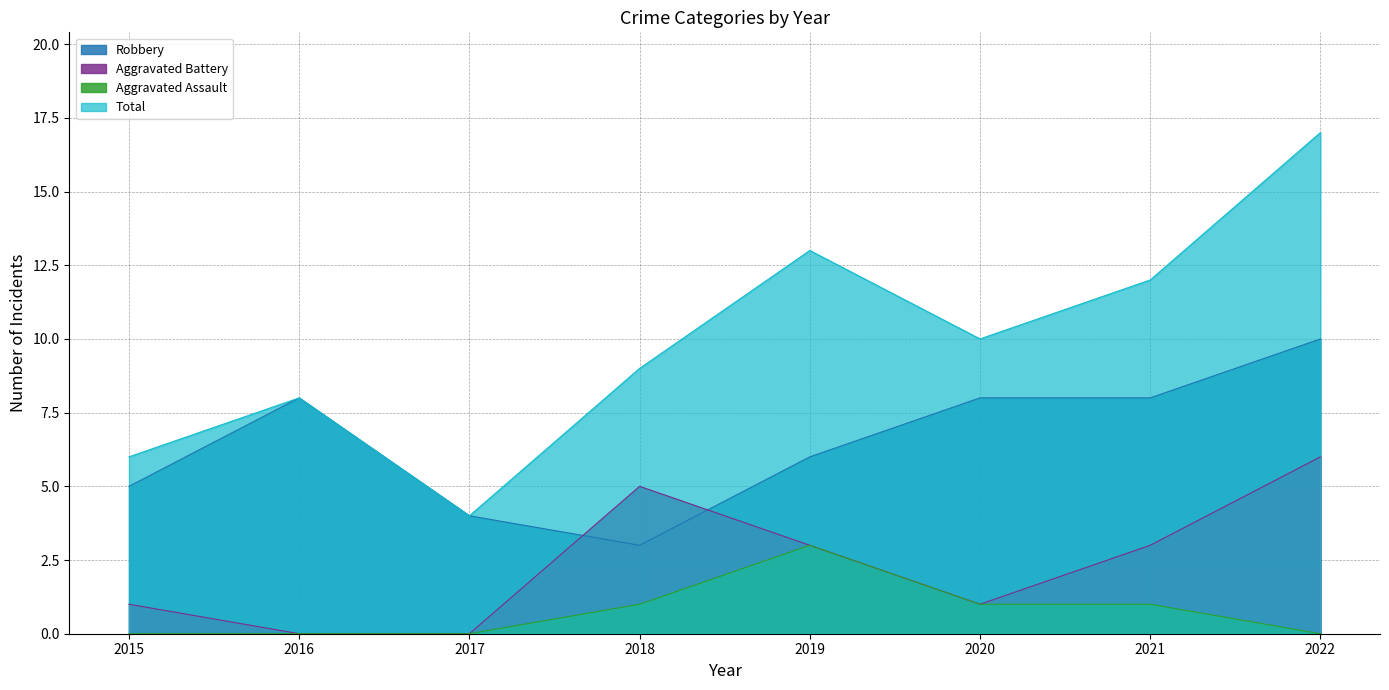

At how many categories does at least one series exceed 9?

4